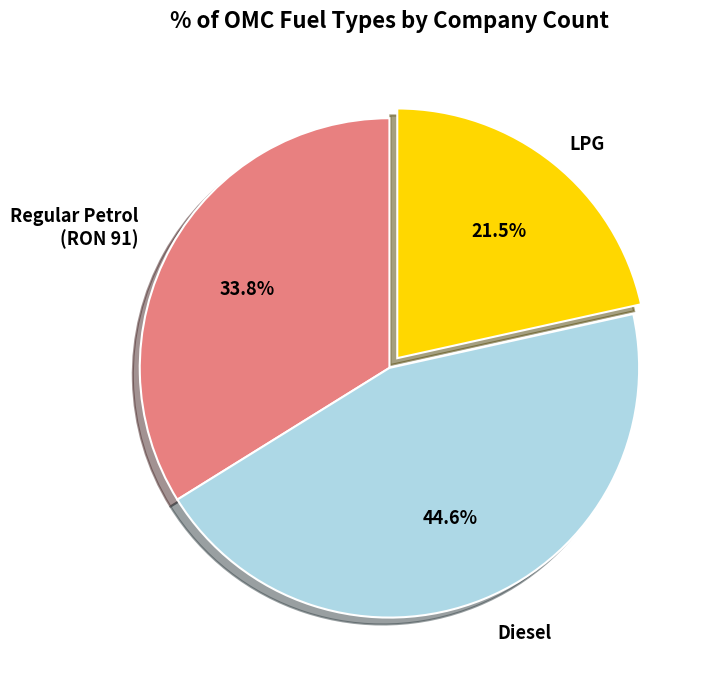

Does any single category account for the majority?

No